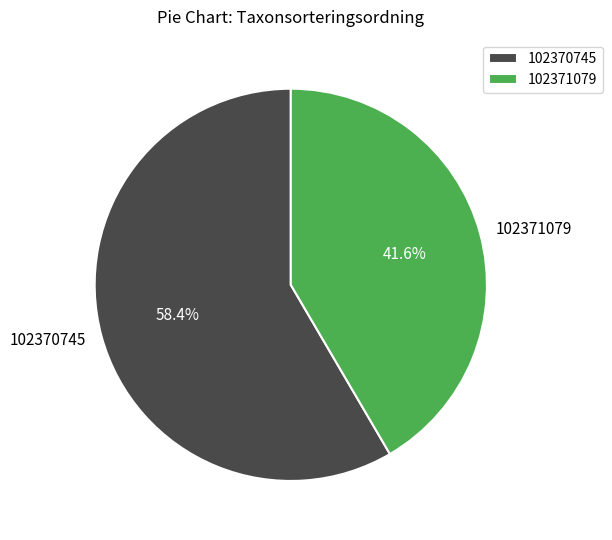

To the nearest percent, what is the average slice percentage?

50%